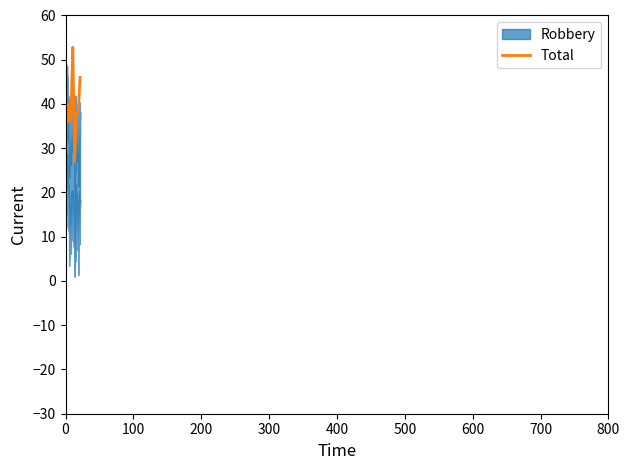

The value of Total at 2022 is 57. True or false?

False